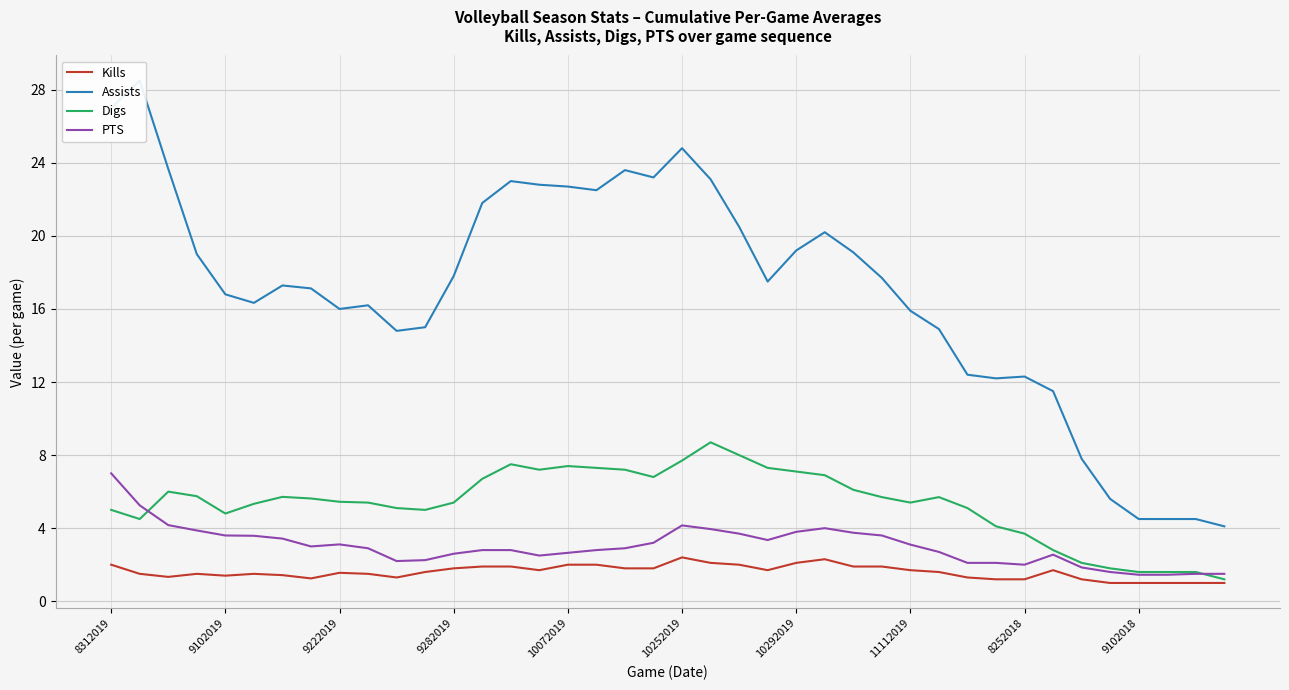

Which series has the largest range (max minus min)?

Assists